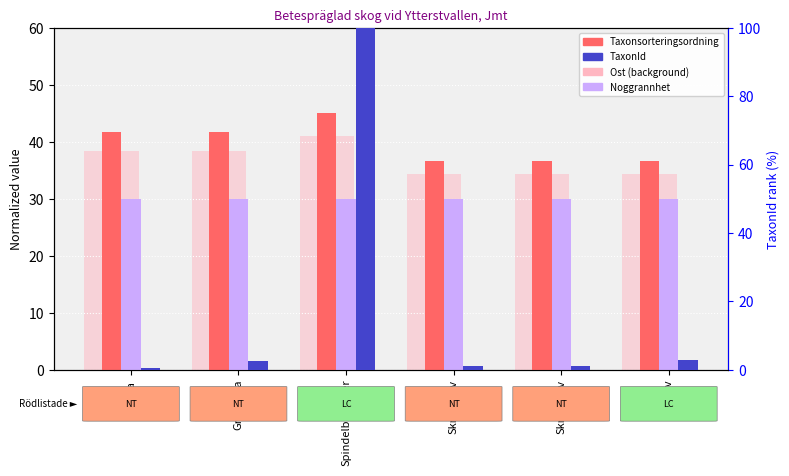

What is the difference between the maximum and second lowest values in the Taxonsorteringsordning (norm) series?

8.3